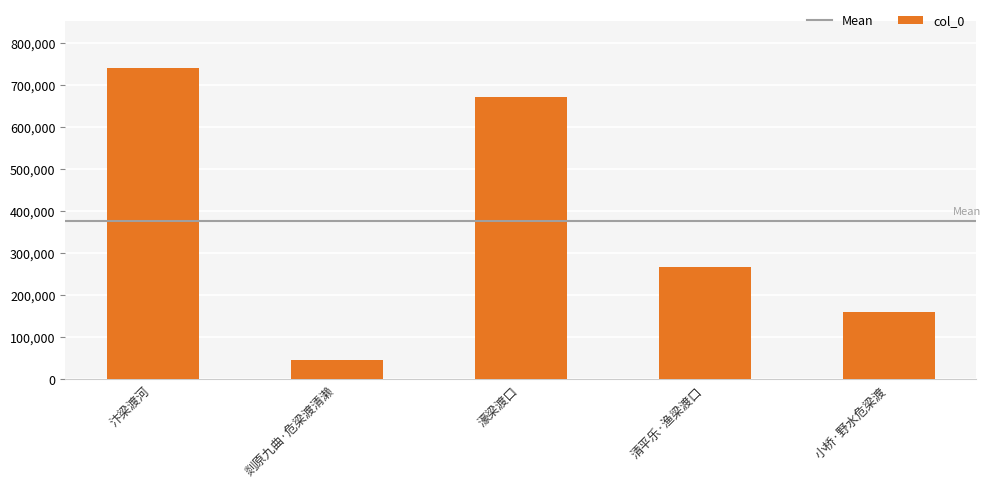

Does the chart contain any negative values?

No